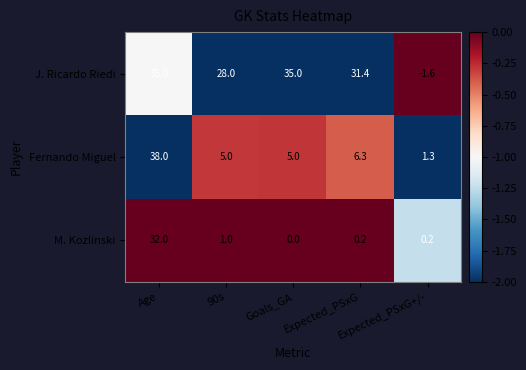

Which series has the largest total across all categories?

J. Ricardo Riedi